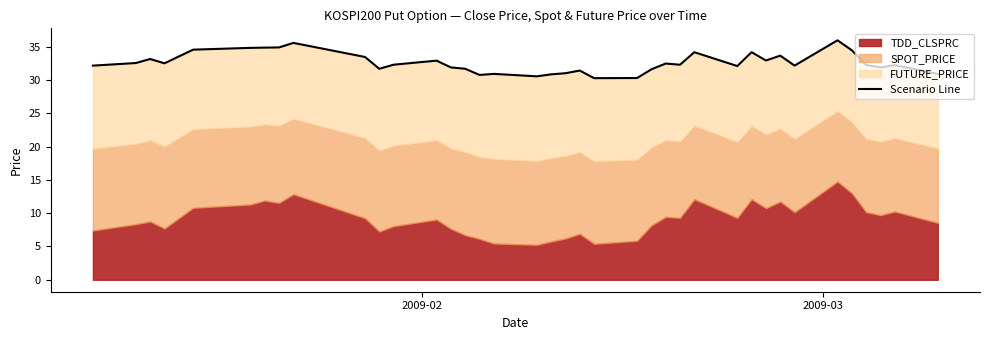

How many interior local valleys (lower than both neighbors) does the data have?

10